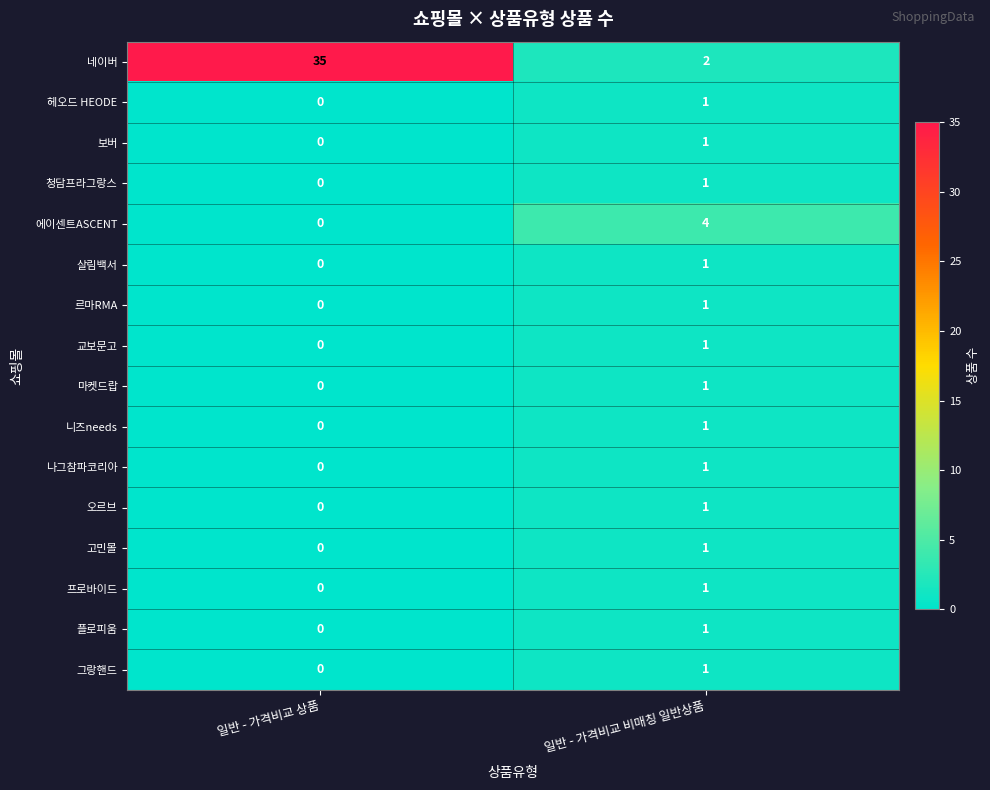

How many data points does each series have?

2